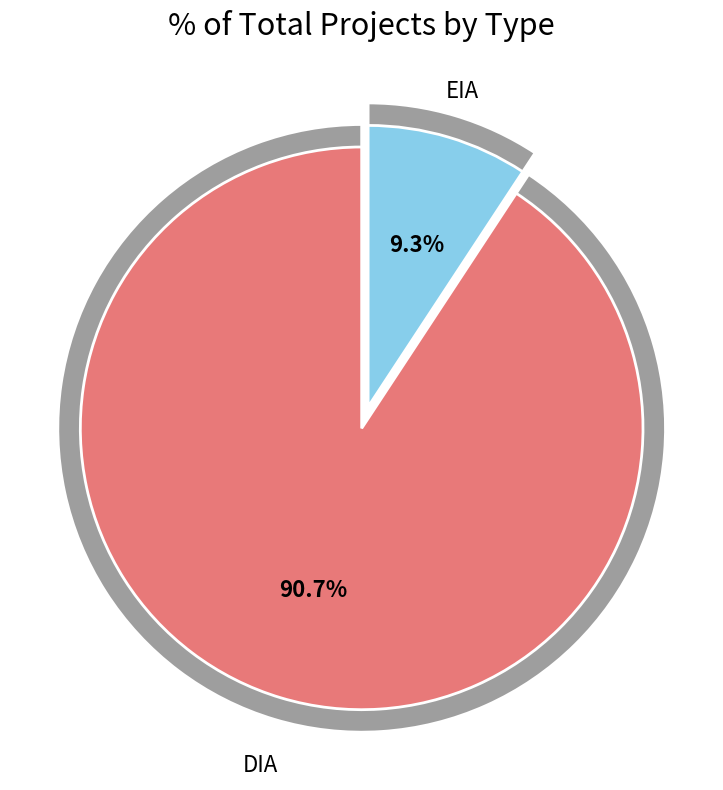

Which slice is the smallest?

EIA